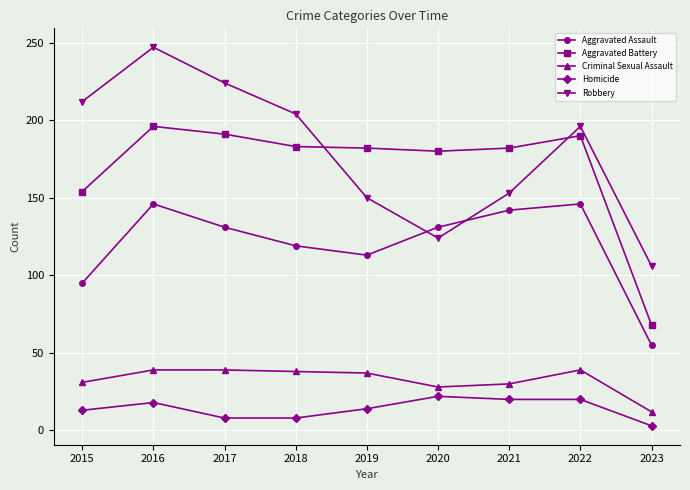

After their last crossing, which series has the higher values: Robbery or Aggravated Battery?

Robbery